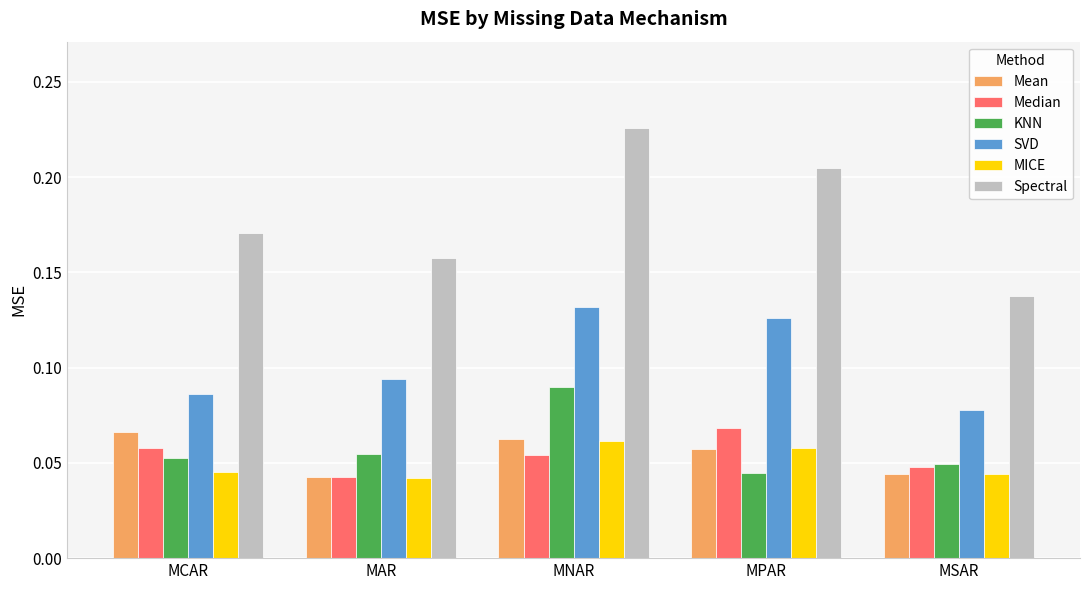

Which category has the highest value across all series?

MNAR